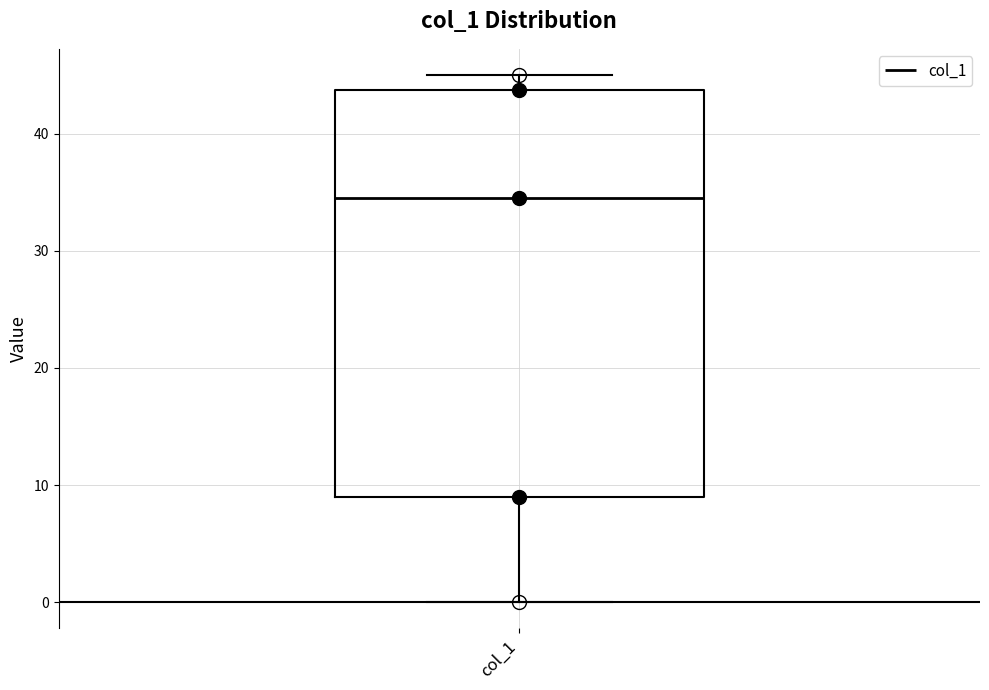

Where is the upper edge of the box for col_1 on the y-axis? The values are not printed on the chart, so give them approximately, as read against the axis.

44